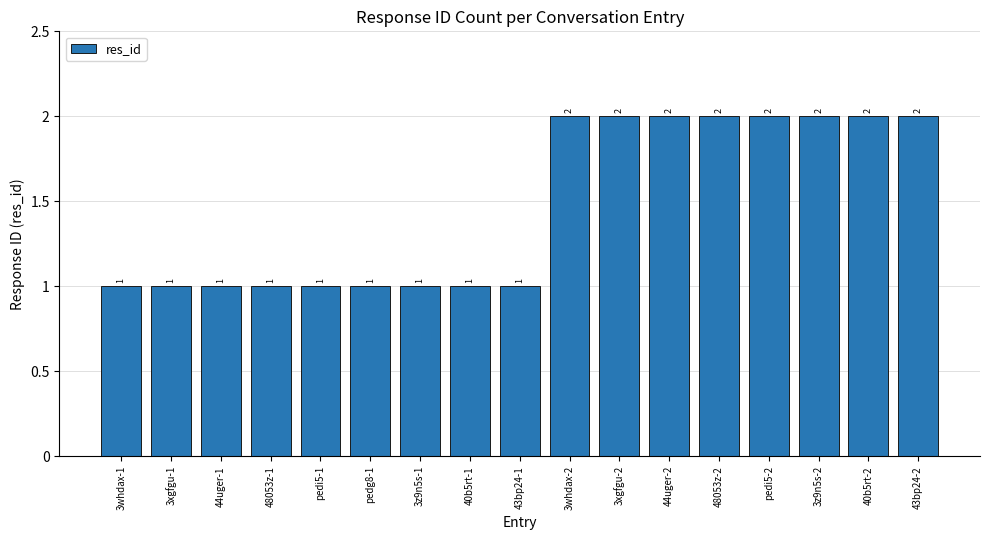

Is it true that the value at pedi5-1 is 1?

True